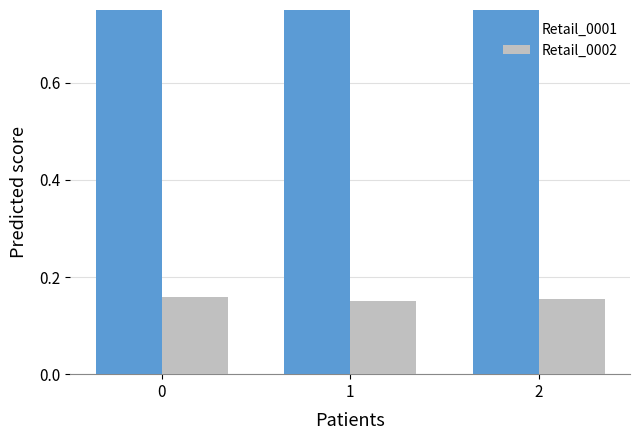

What value does the Retail_0002 series have at 2?

0.2